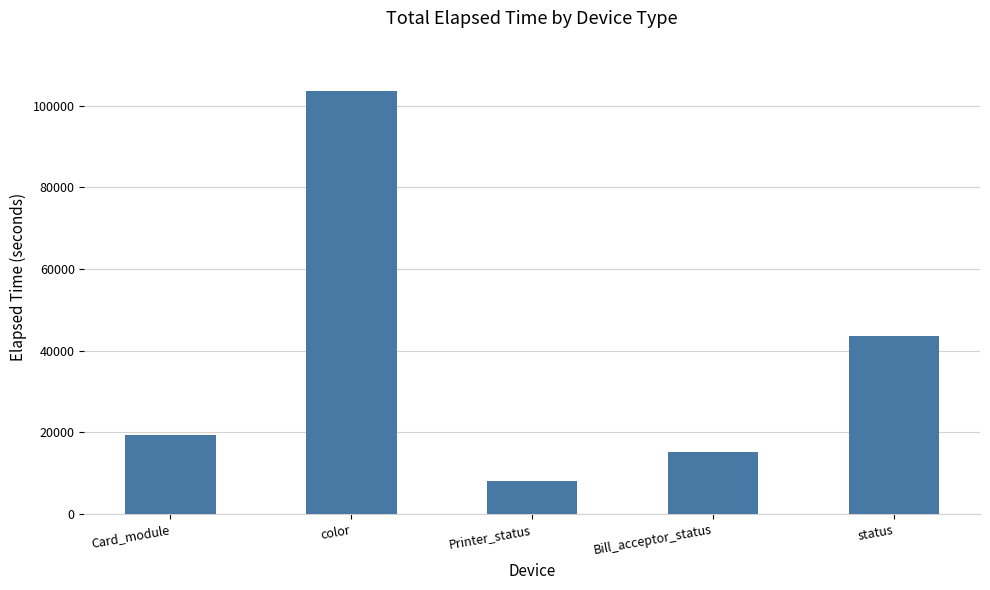

Reading right to left, what are all the values shown in this chart?

status=43706	Bill_acceptor_status=15108	Printer_status=7990	color=103535	Card_module=19360